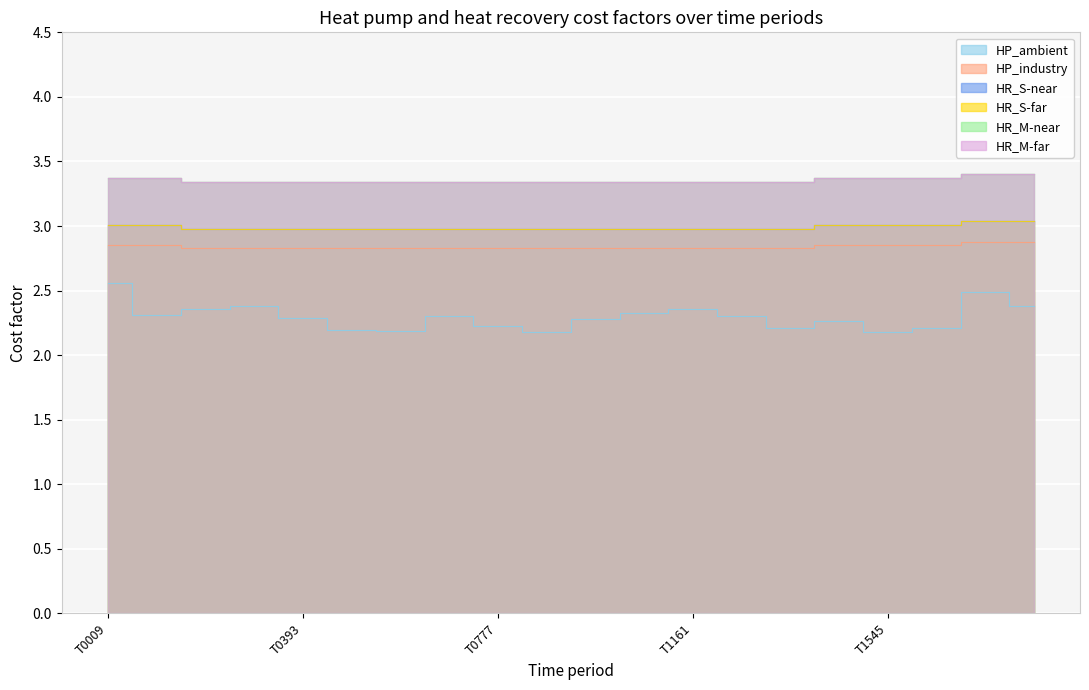

How many lines are shown in the chart?

6